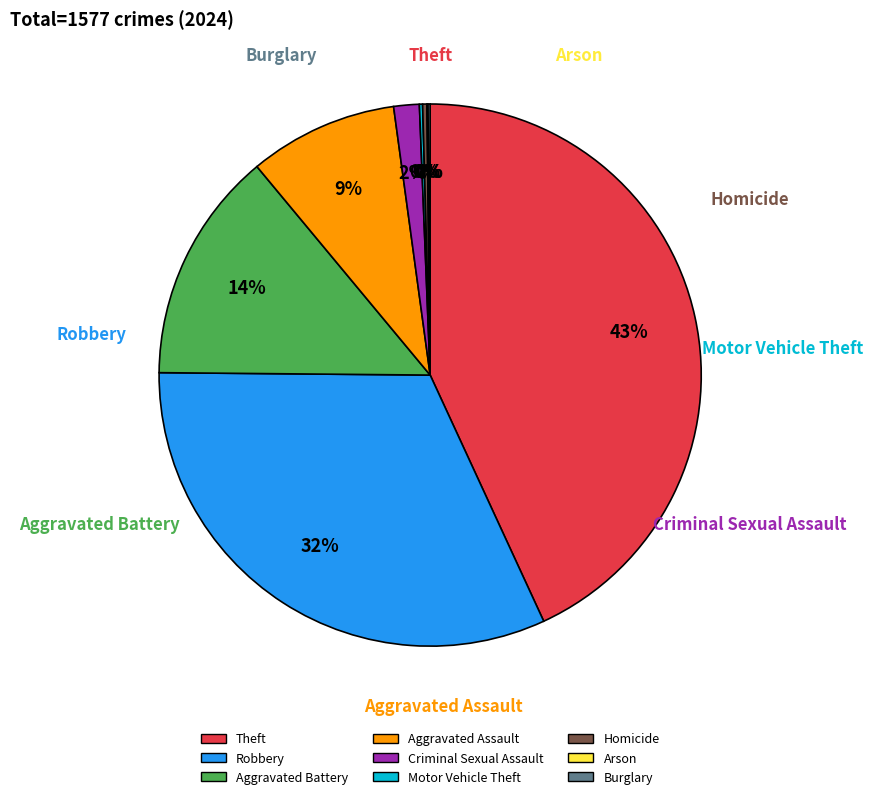

Which slice is the largest?

Theft